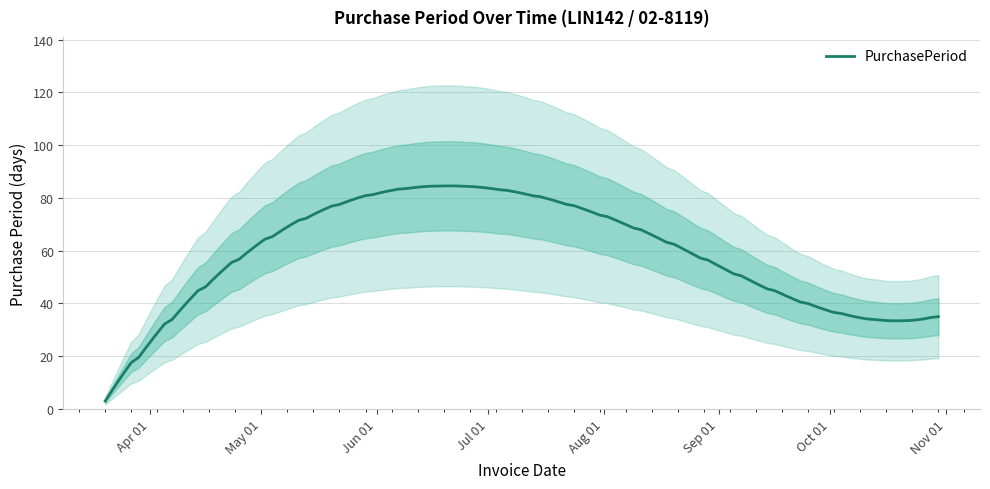

True or false: the data shows 24 at 2017-10-30.

False